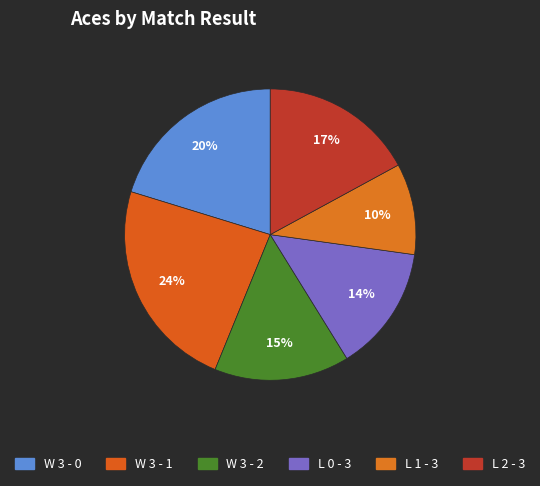

How many slices are in this pie chart?

6